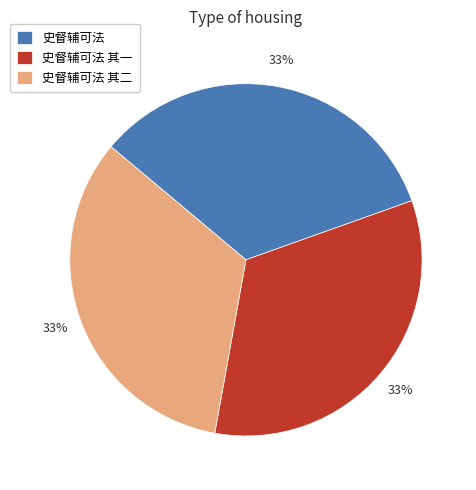

Is the sum of 史督辅可法 and 史督辅可法 其一 greater than half?

Yes